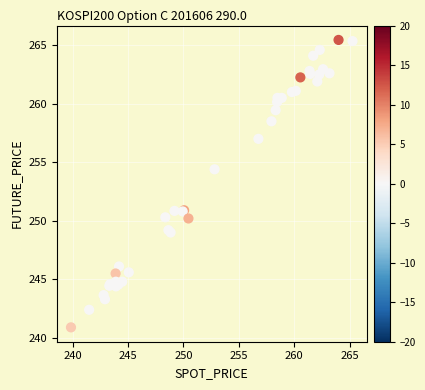

What Y value in the scatter plot is closest to 253?

254.4